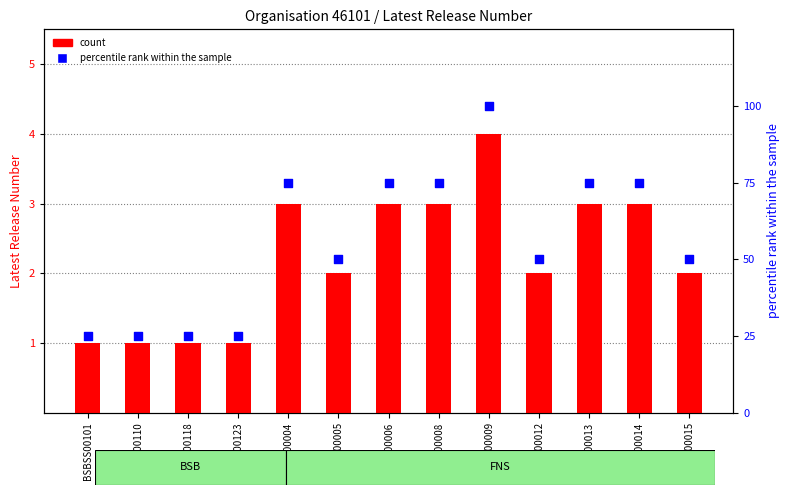

Which series has the widest spread of Y values?

percentile rank within the sample